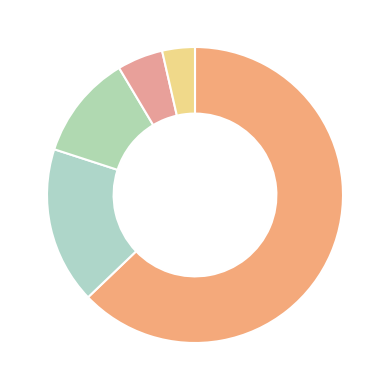

Rank the categories by value from lowest to highest.

Rechazado, En Calificación, Desistido, Aprobado, No Admitido a Tramitación